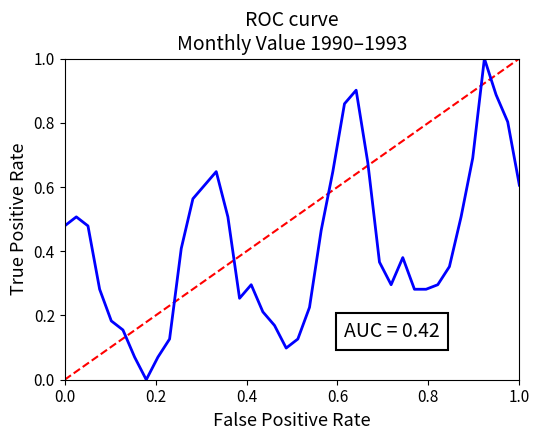

Reading left to right, extract all data points from this chart.

0.5	0.5	0.5	0.3	0.2	0.2	0.1	0.0	0.1	0.1	0.4	0.6	0.6	0.6	0.5	0.3	0.3	0.2	0.2	0.1	0.1	0.2	0.5	0.6	0.9	0.9	0.7	0.4	0.3	0.4	0.3	0.3	0.3	0.4	0.5	0.7	1.0	0.9	0.8	0.6